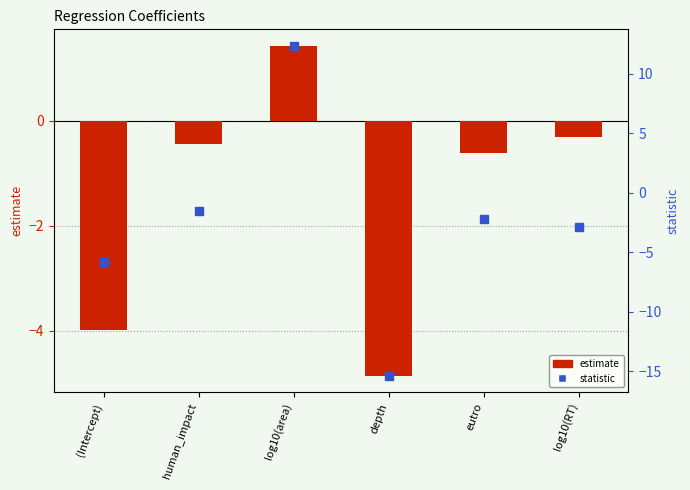

At how many categories does at least one series exceed -8?

6